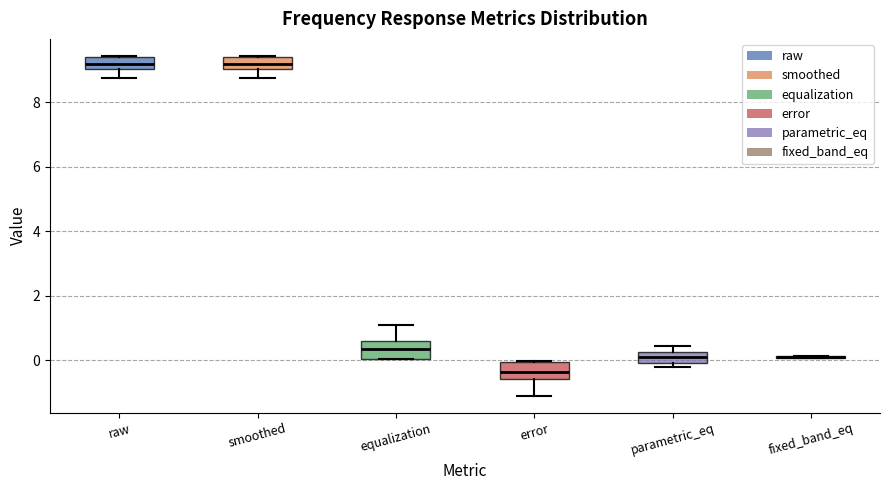

Reading left to right, read every box against the y-axis: the position of its median line, the range the box covers, and the ends of its whiskers. The values are not printed on the chart, so give them approximately, as read against the axis.

raw: median 9.2, box 9.0 to 9.4, whiskers 8.8 to 9.4
smoothed: median 9.2, box 9.0 to 9.4, whiskers 8.8 to 9.4
equalization: median 0.4, box 0.0 to 0.6, whiskers 0.0 to 1.2
error: median -0.4, box -0.6 to 0.0, whiskers -1.0 to 0.0
parametric_eq: median 0.2 (inside the box), box 0.0 to 0.2, whiskers -0.2 to 0.4
fixed_band_eq: box collapsed to a line at 0.2, whiskers 0.0 to 0.2